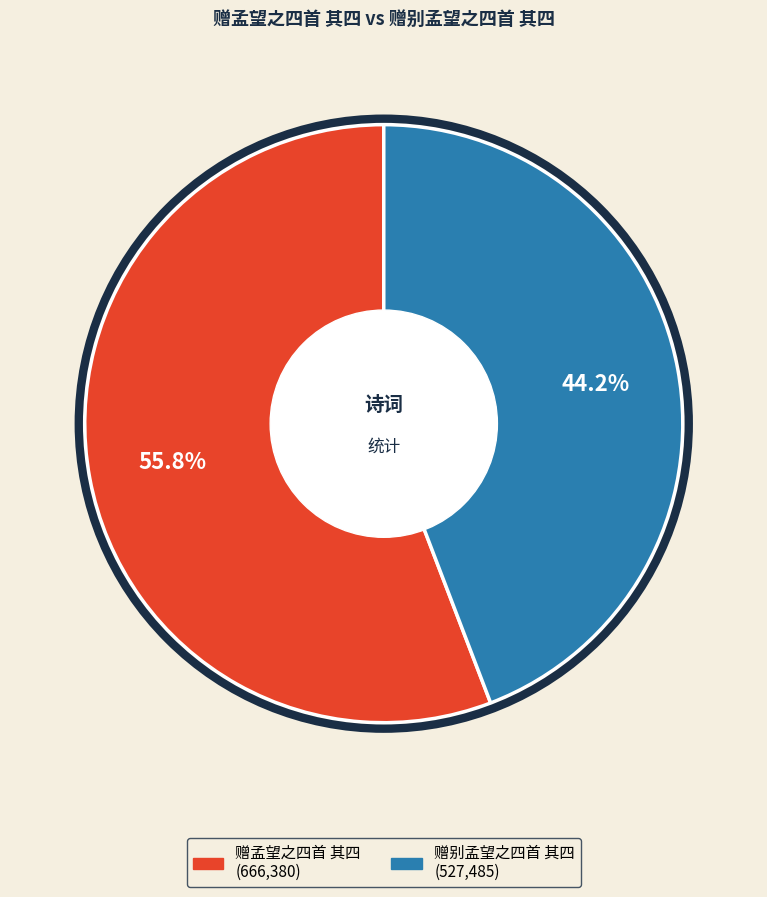

What percentage is the 赠孟望之四首 其四 slice, to the nearest percent?

56%